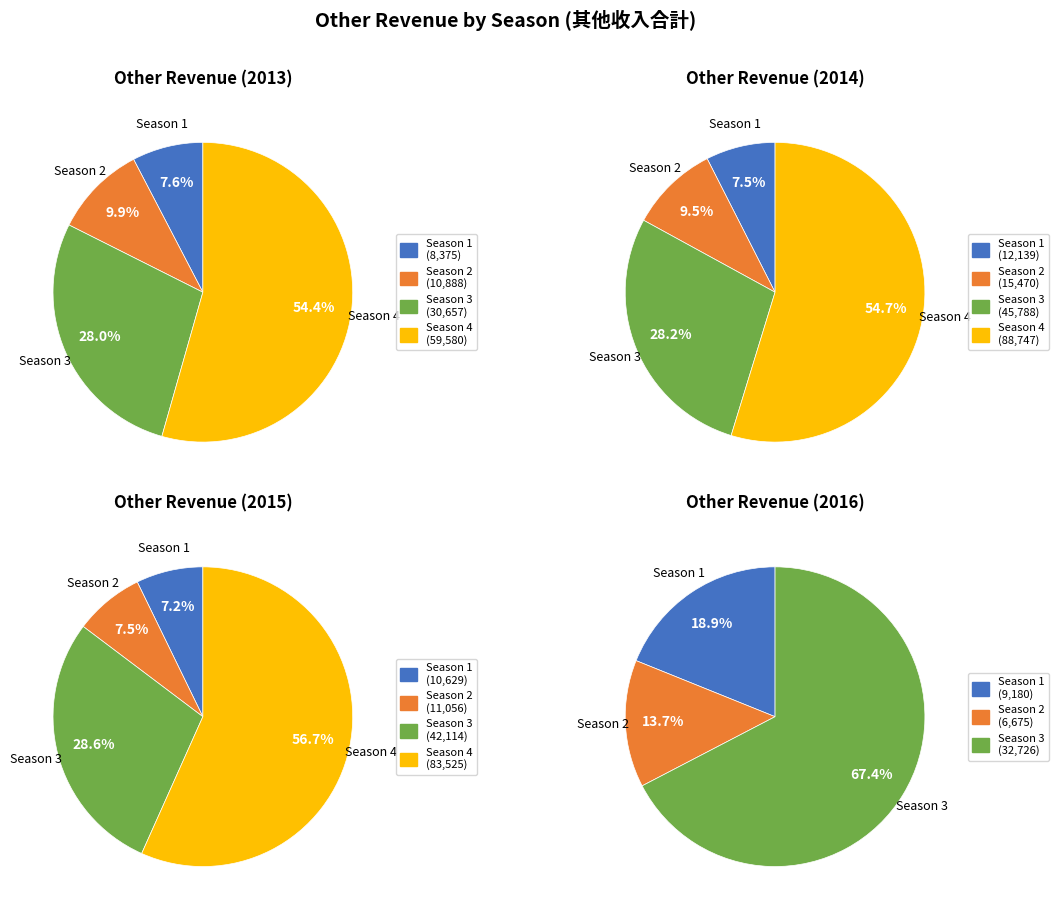

Does any single category account for the majority?

No